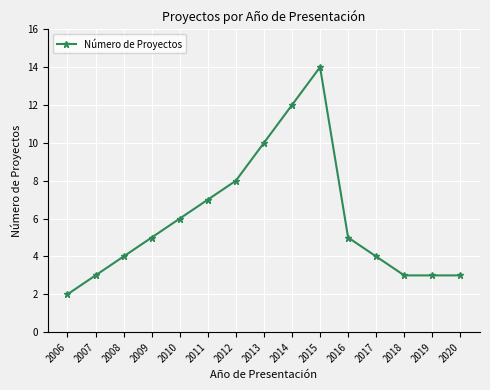

Where is the data nearest to the value 8?

2012